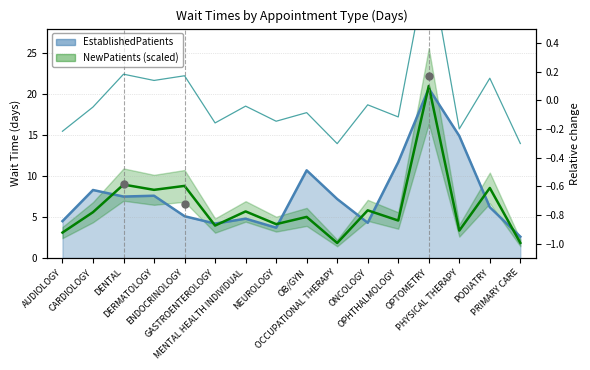

The value of EstablishedPatients at CARDIOLOGY is 14.6. True or false?

False